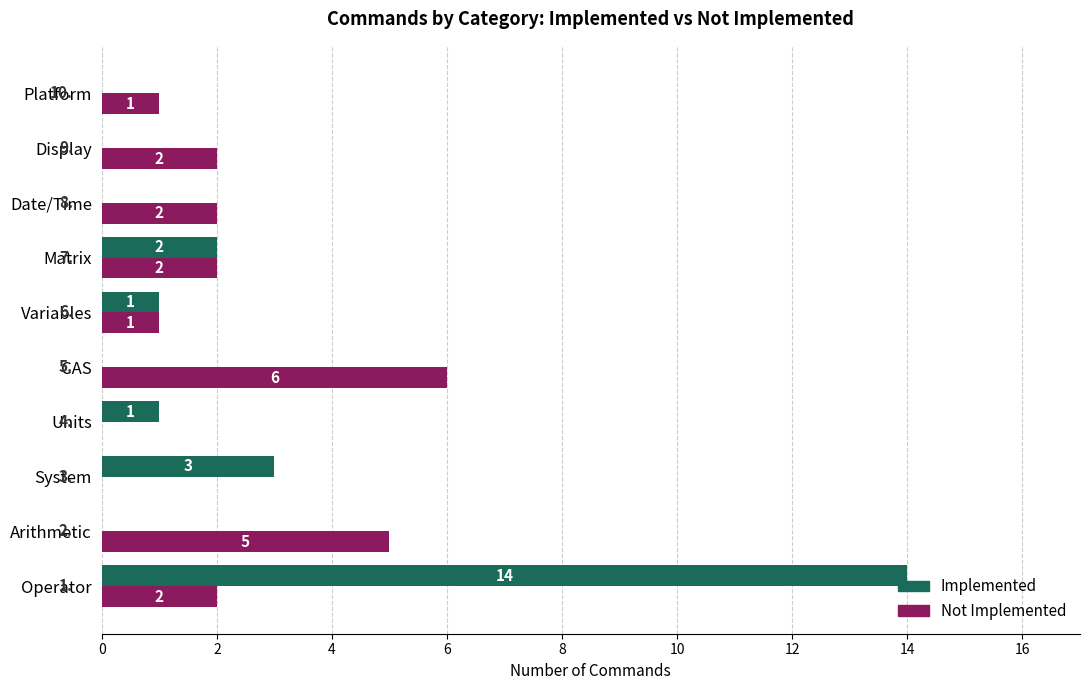

What is the highest value of the Implemented series?

14